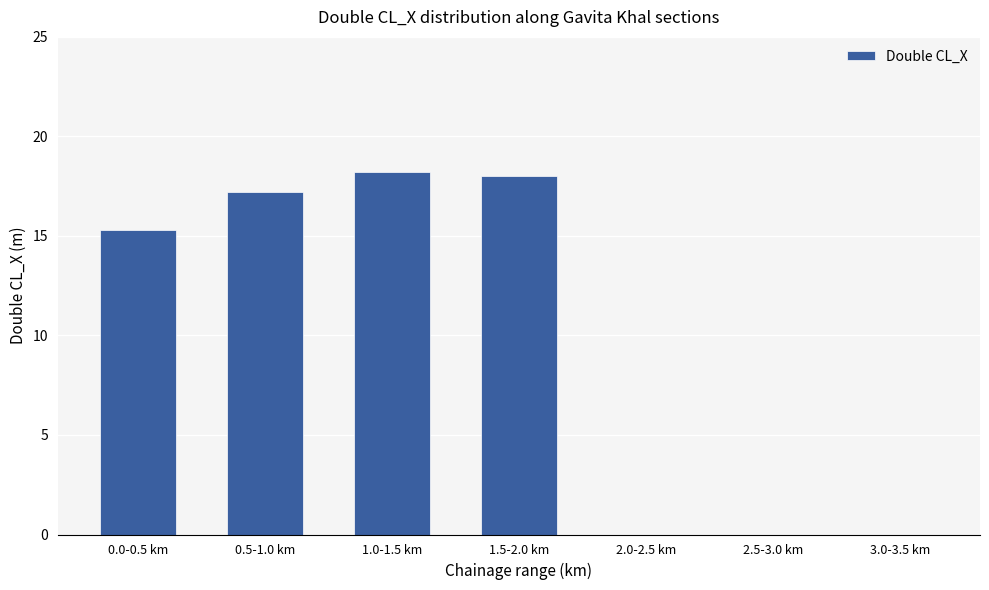

The chart shows a value of 21.0 at 0.0-0.5 km. True or false?

False